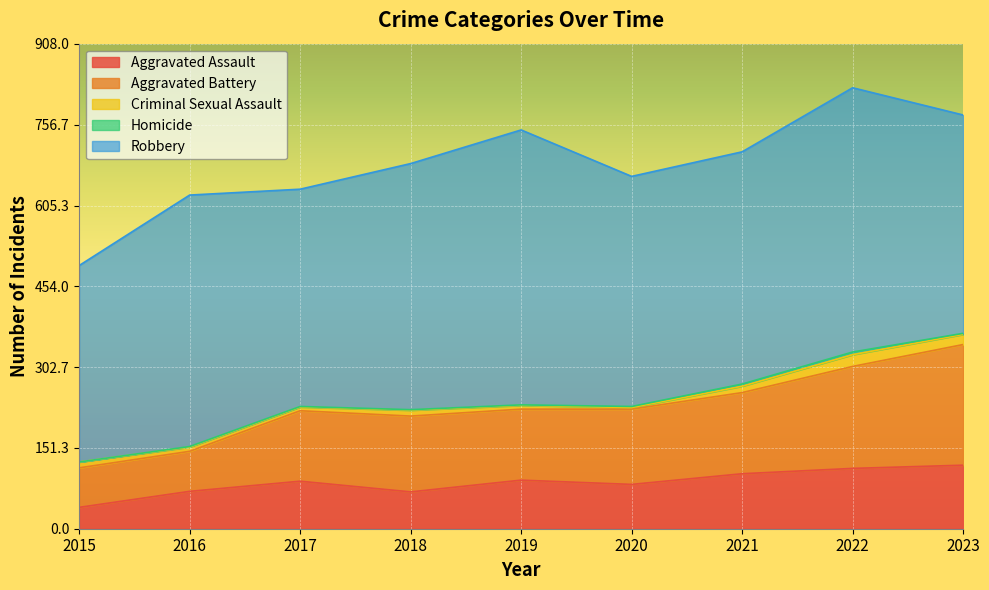

At which category does the chart reach its peak across all series?

2019